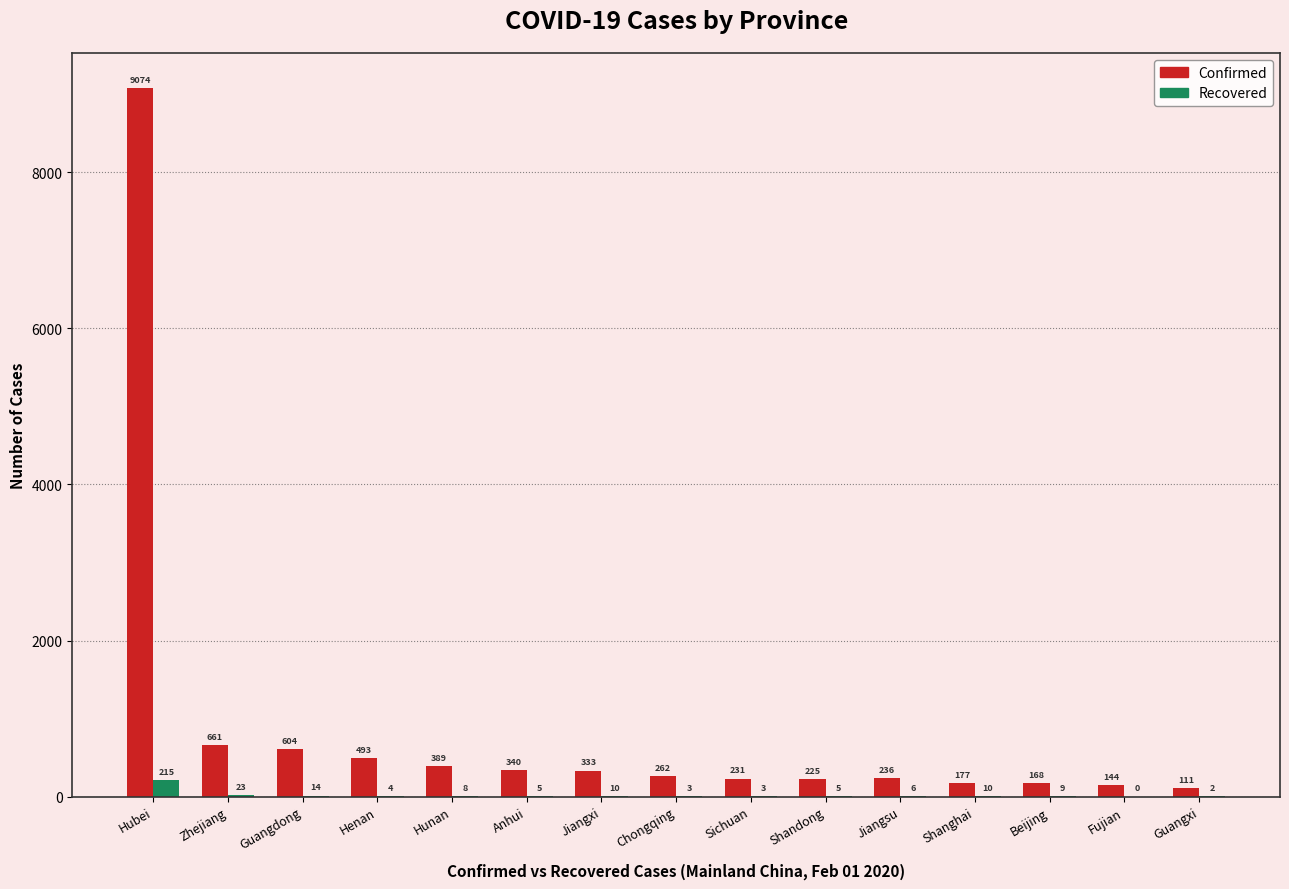

Between Henan and Chongqing, which series saw the biggest shift?

Confirmed